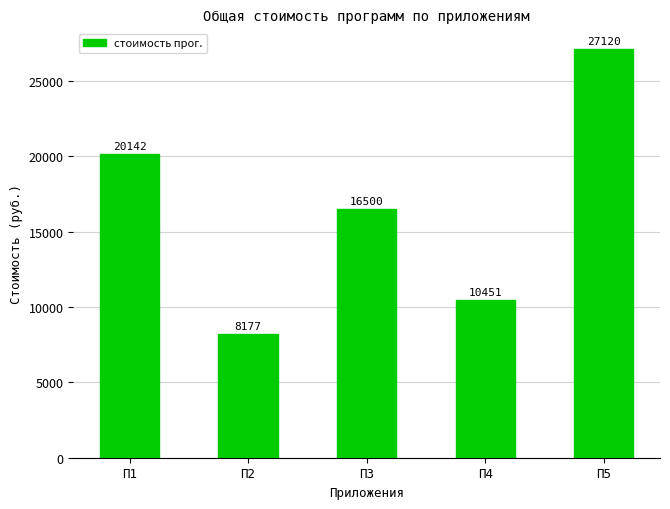

How many bars are there in total?

5